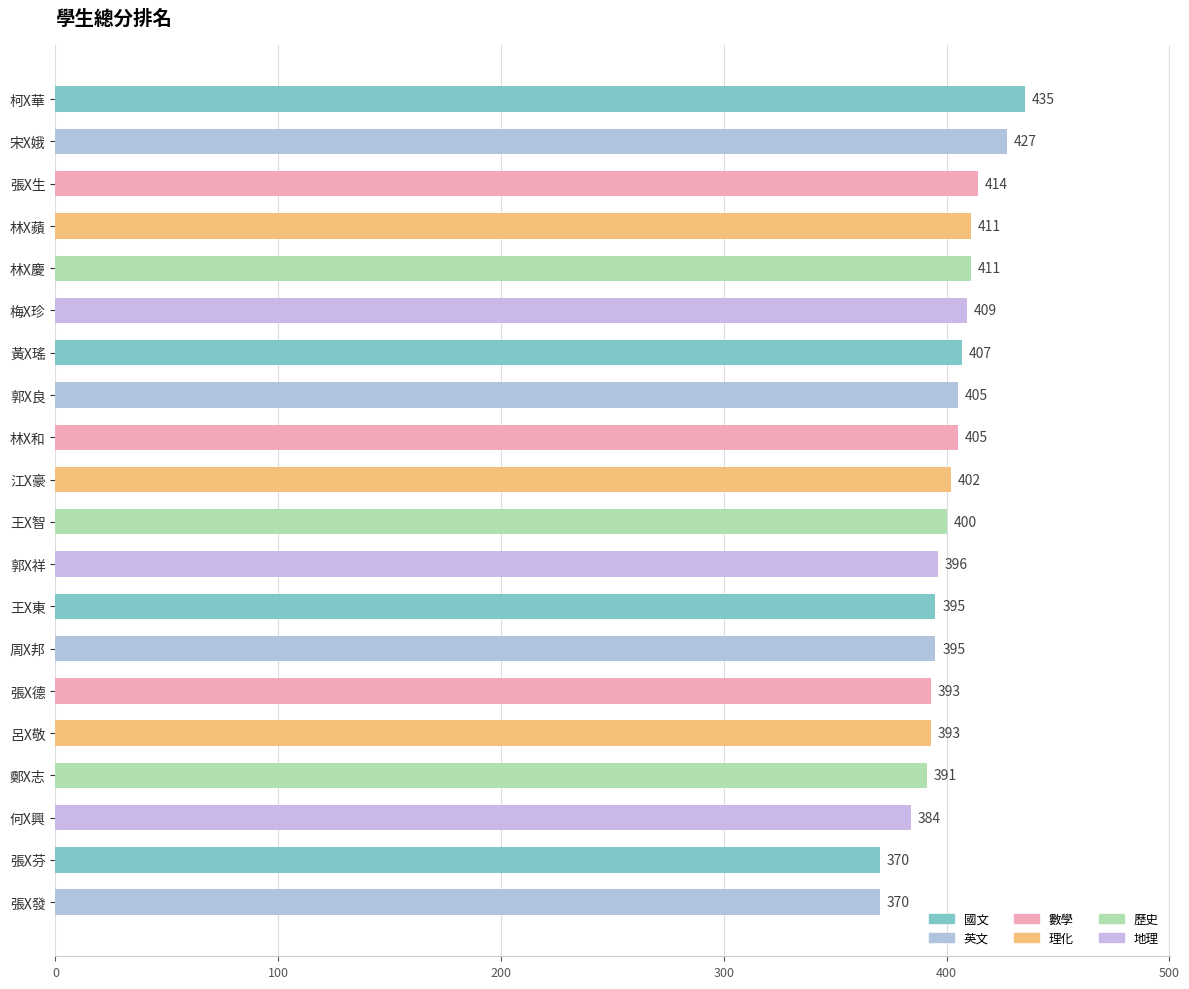

What is the approximate value at 張X發, to the nearest 5?

370